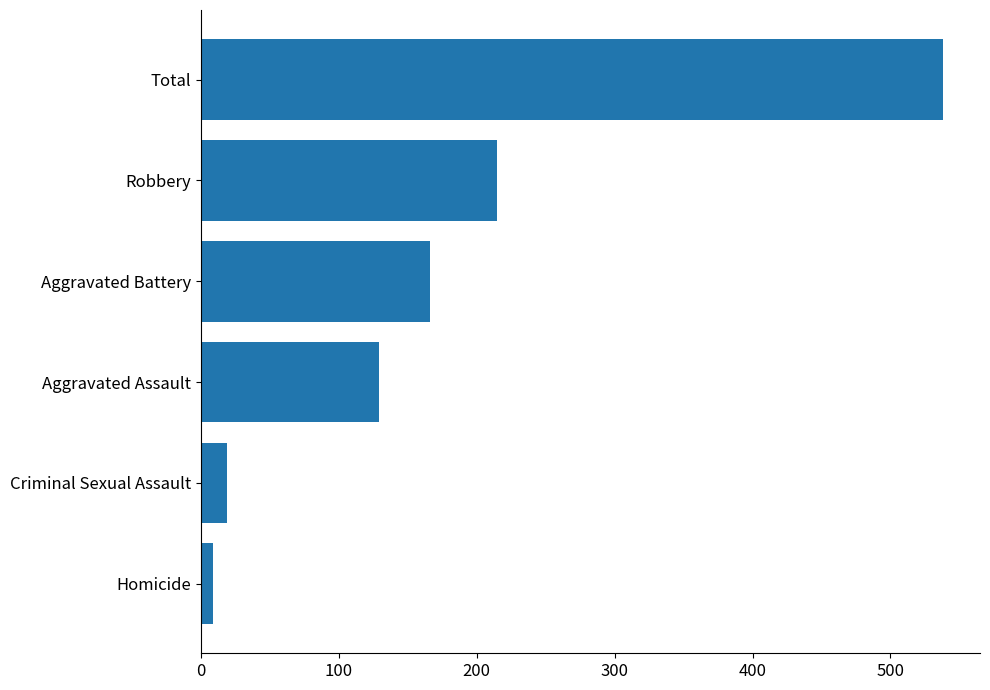

What is the sum of the values at Total and Criminal Sexual Assault?

557